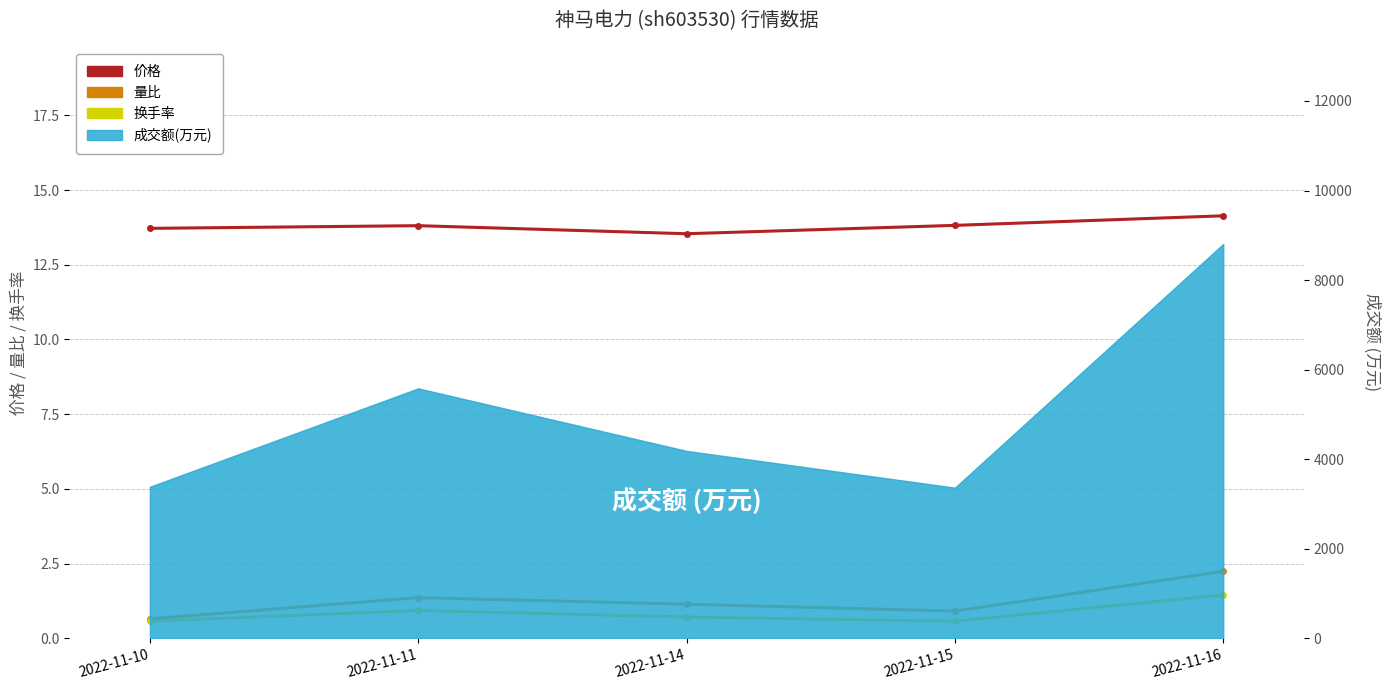

True or false: 量比 and 价格 intersect in this chart.

False